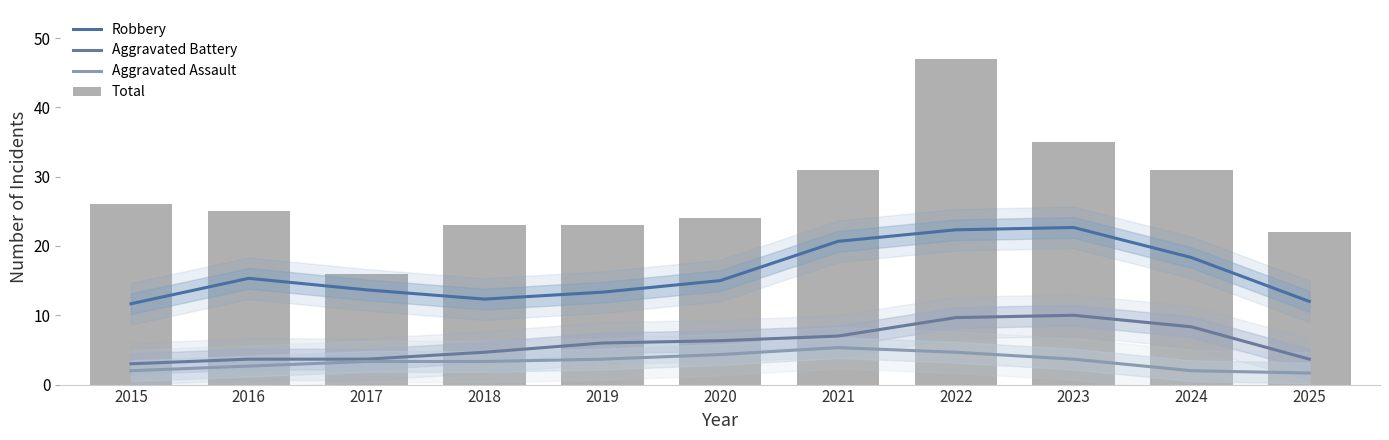

What is the sum of the Total values at 2021 and 2020?

55.0